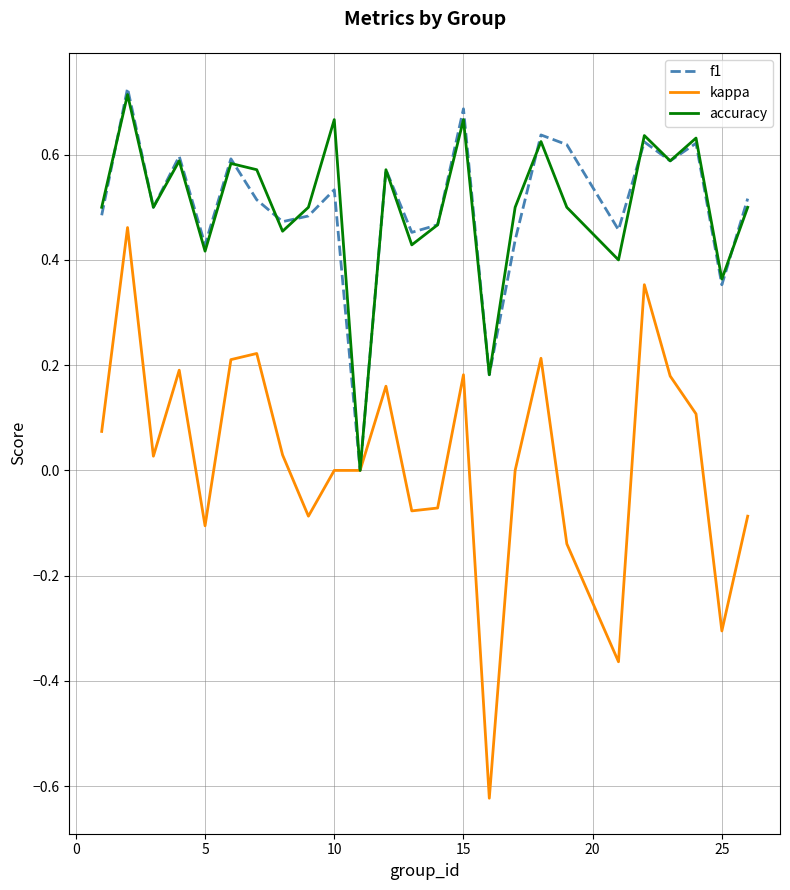

Which series has the largest range (max minus min)?

kappa